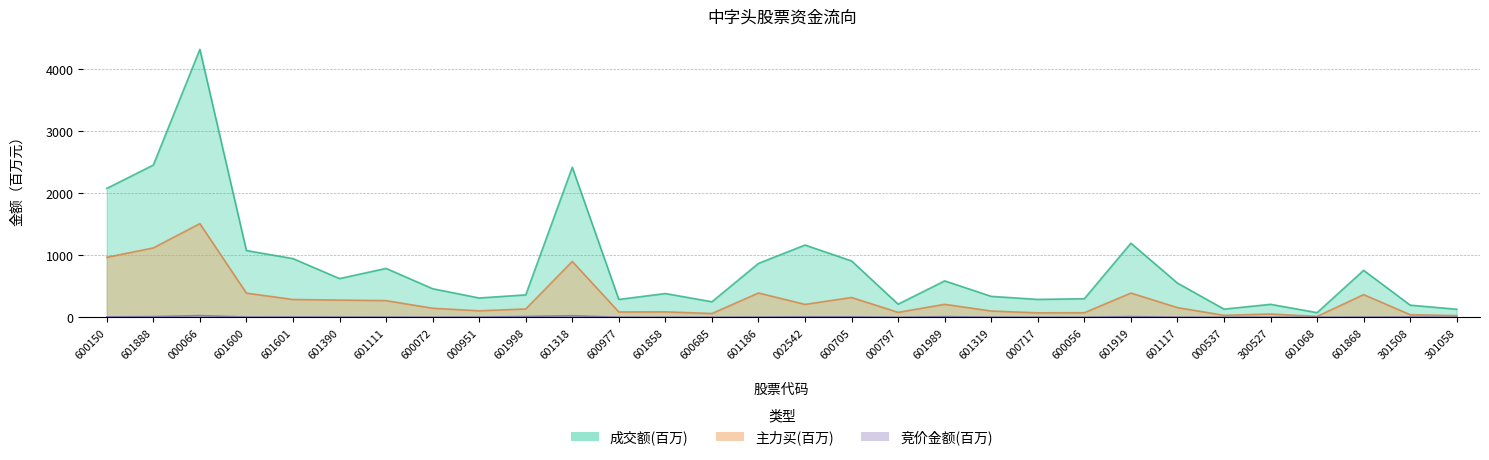

True or false: 成交额 and 竞价金额 cross at least once.

False